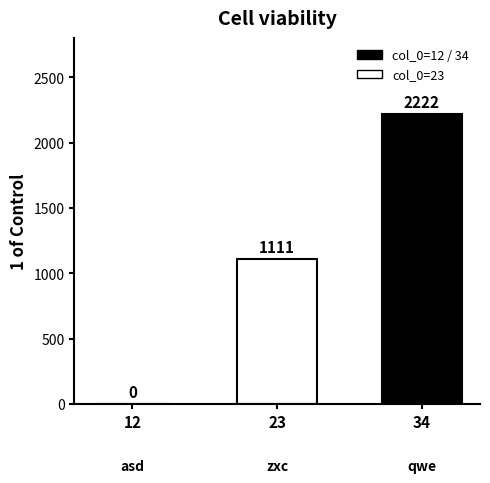

What is the difference between the values at 23 and 34?

1111